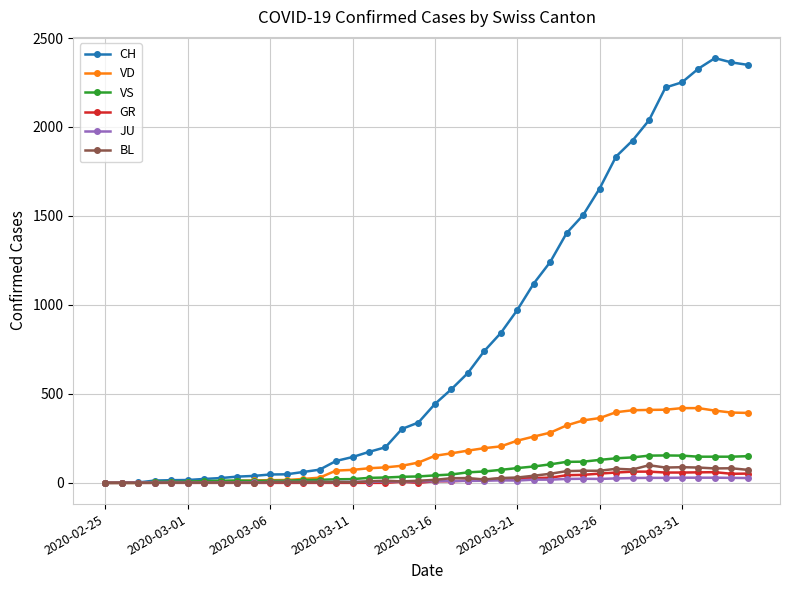

What is the average value of the BL series?

31